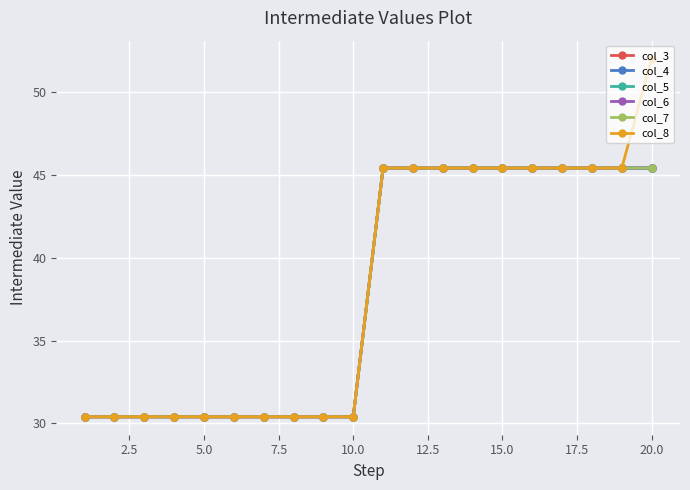

Is this an area chart (filled region under the line)?

No